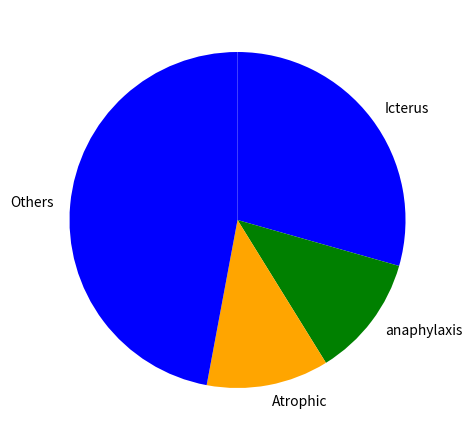

Which category has the biggest portion of the pie?

Others